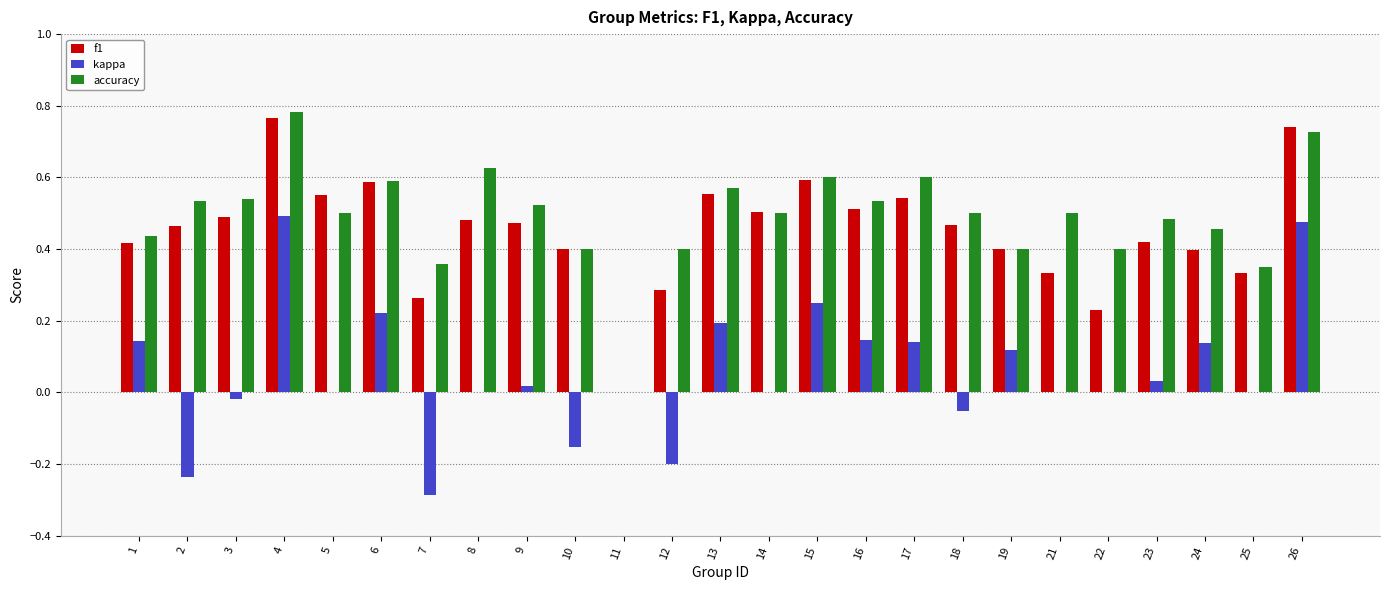

How many groups of bars are there?

25